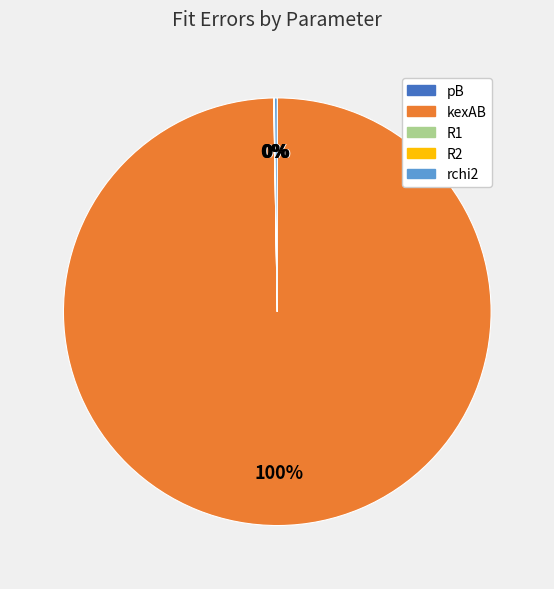

Is there a majority slice in this chart?

Yes